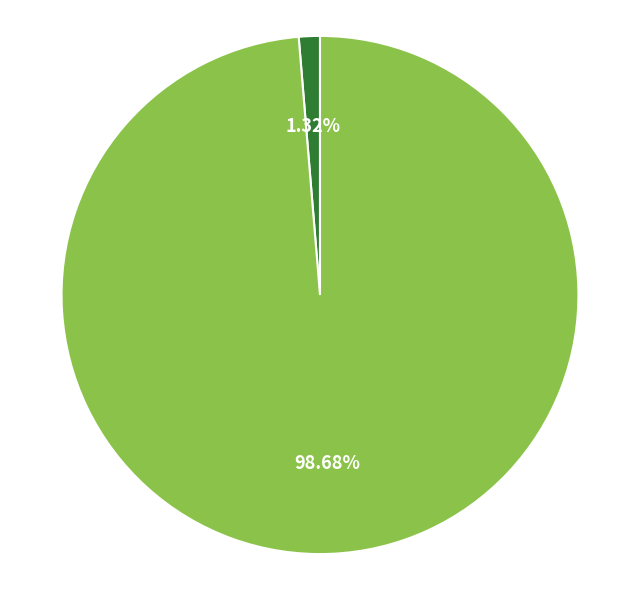

Is there a majority slice in this chart?

Yes